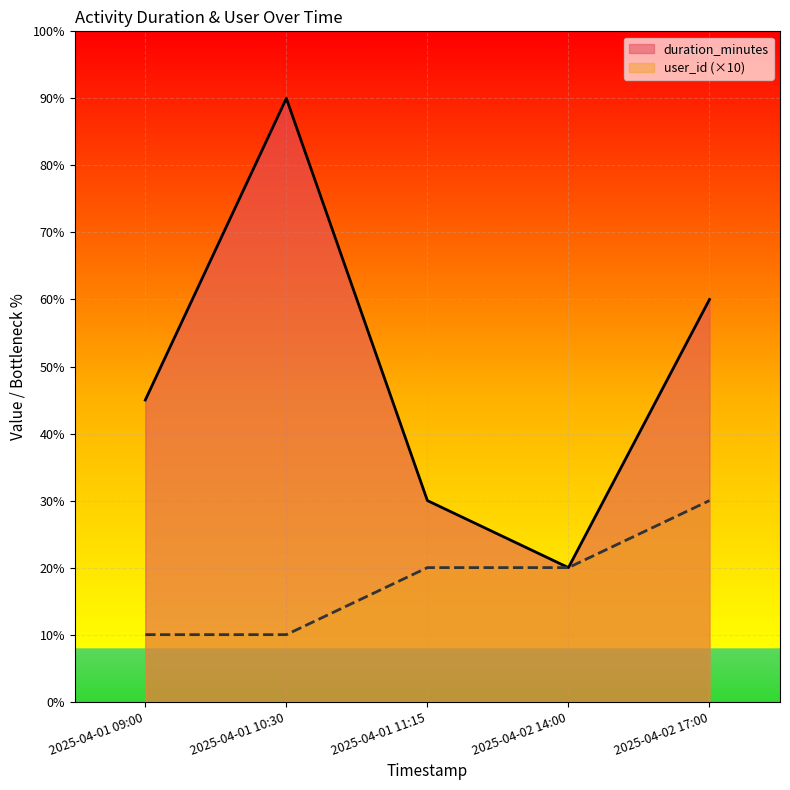

Rank the series by their average value, from highest to lowest.

duration_minutes, user_id (×10)